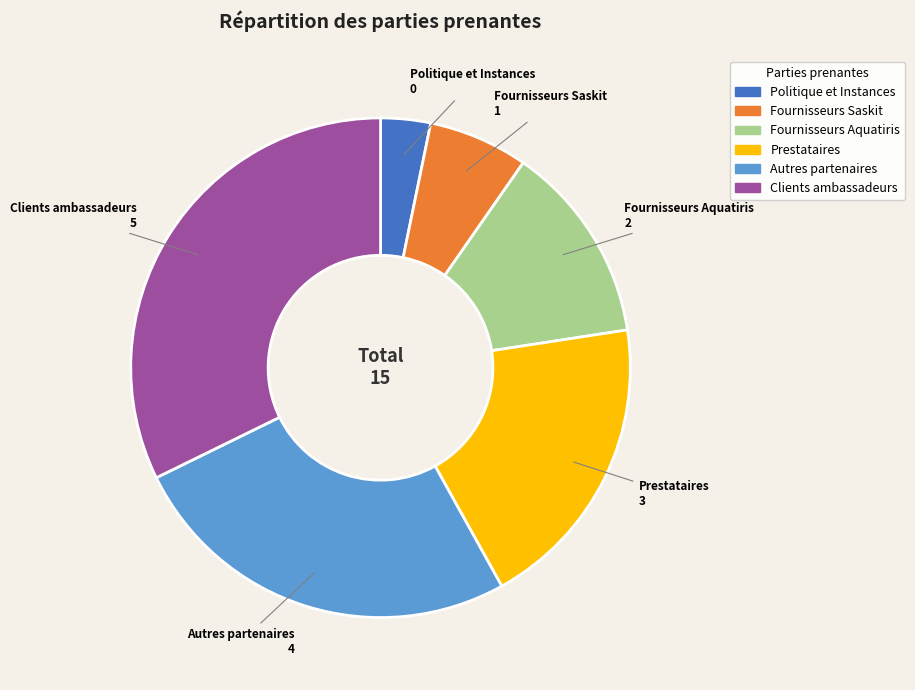

Is the sum of Prestataires and Fournisseurs Aquatiris greater than half?

No